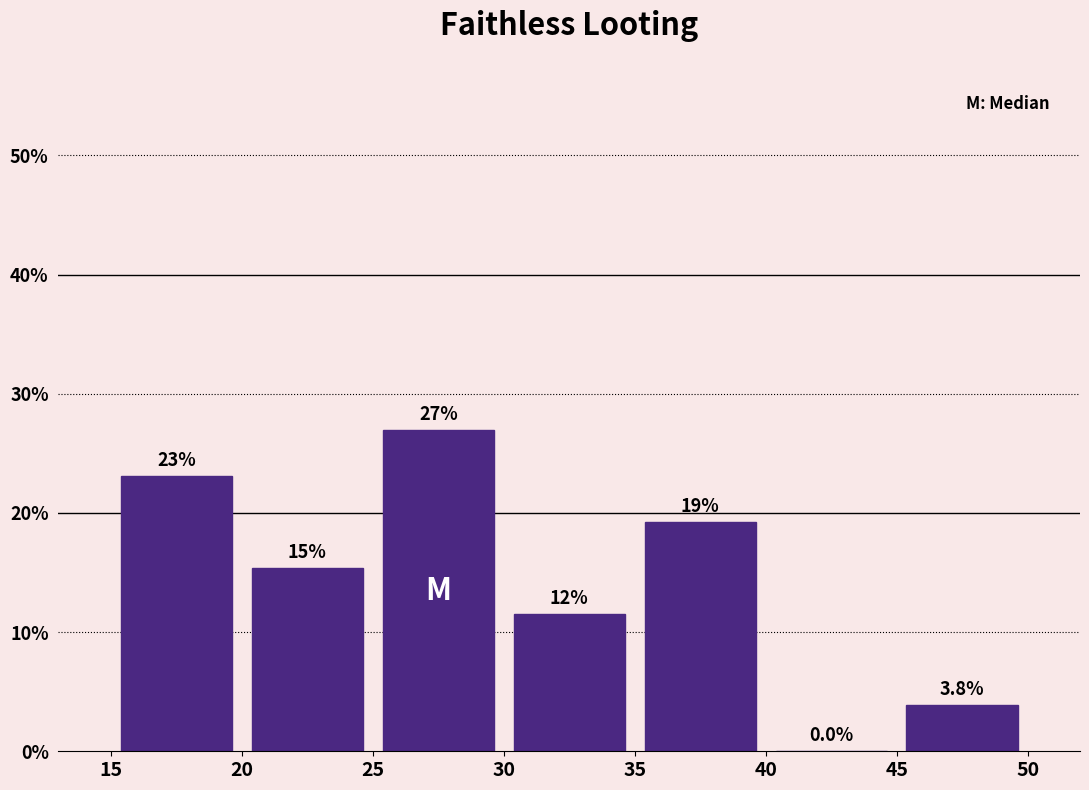

Over which range of the x-axis is the bar tallest?

25 to 30